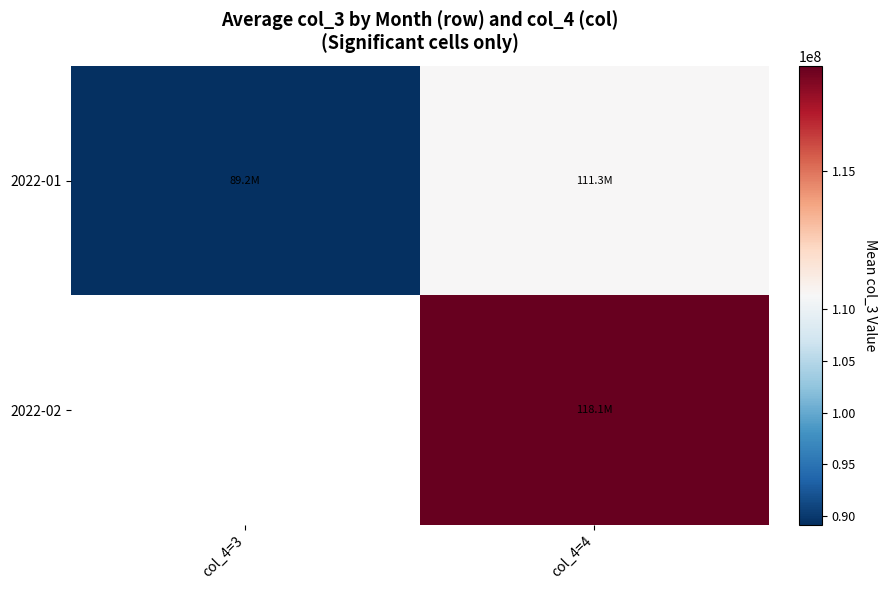

What is the sum of all 2022-01 values?

200475453.6